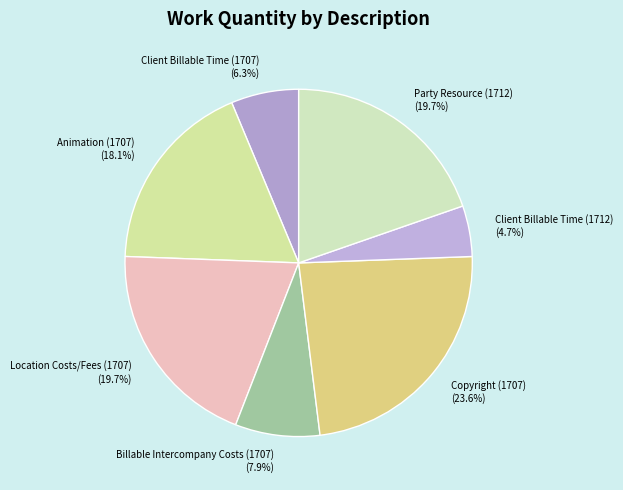

Which has a higher value, Client Billable Time (1712) or Client Billable Time (1707)?

Client Billable Time (1707)